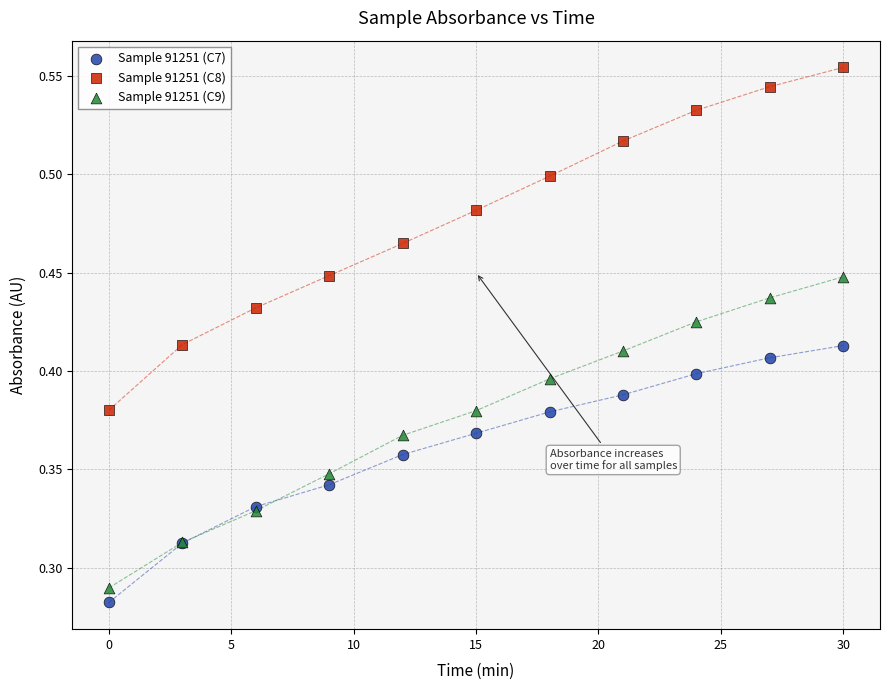

What is the X range (max minus min) for the scatter plot?

30.0